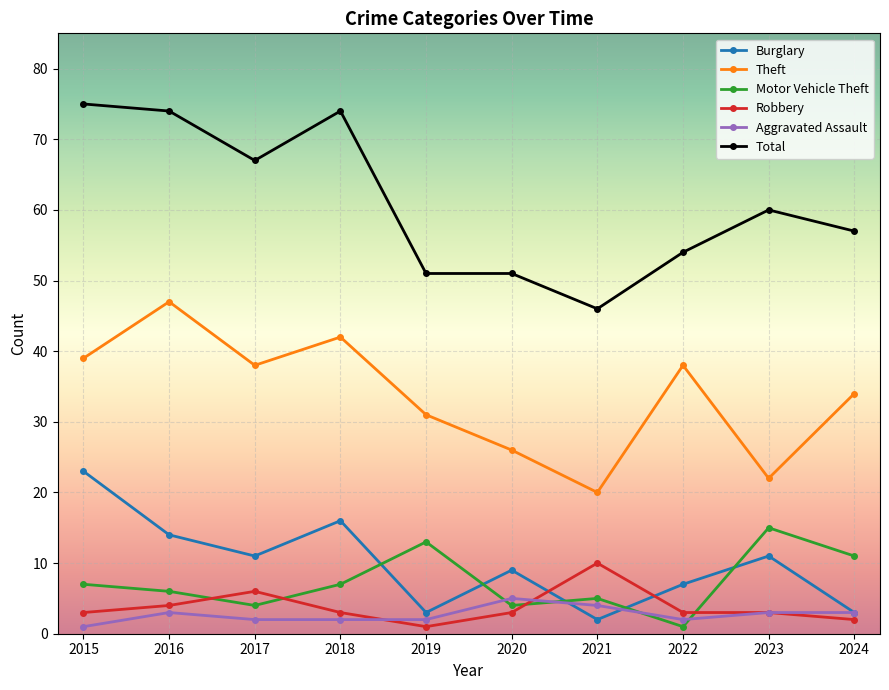

Reading left to right, transcribe all the data shown in this chart.

Burglary: 23	14	11	16	3	9	2	7	11	3
Theft: 39	47	38	42	31	26	20	38	22	34
Motor Vehicle Theft: 7	6	4	7	13	4	5	1	15	11
Robbery: 3	4	6	3	1	3	10	3	3	2
Aggravated Assault: 1	3	2	2	2	5	4	2	3	3
Total: 75	74	67	74	51	51	46	54	60	57